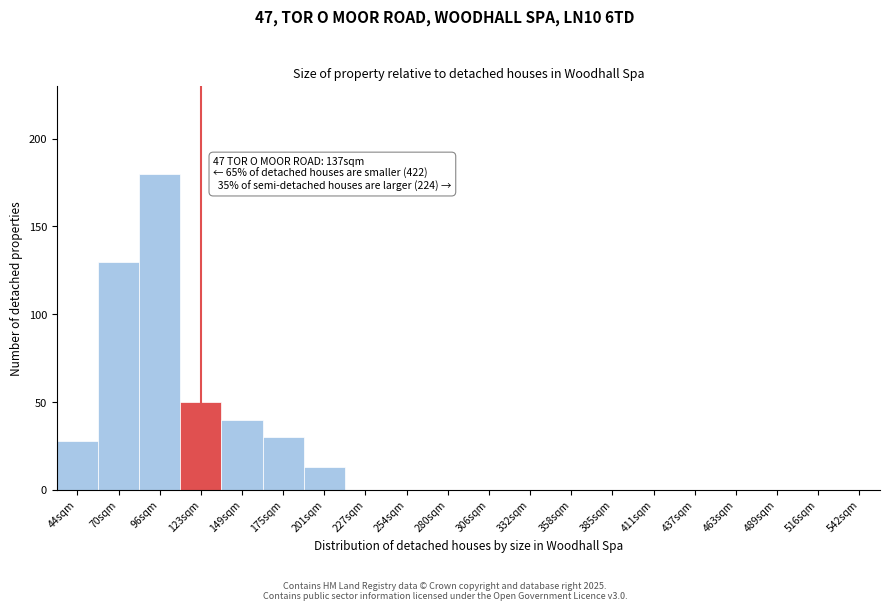

Reading left to right, what are all the values shown in this chart?

44sqm=28	70sqm=130	96sqm=180	123sqm=50	149sqm=40	175sqm=30	201sqm=13	227sqm=0	254sqm=0	280sqm=0	306sqm=0	332sqm=0	358sqm=0	385sqm=0	411sqm=0	437sqm=0	463sqm=0	489sqm=0	516sqm=0	542sqm=0